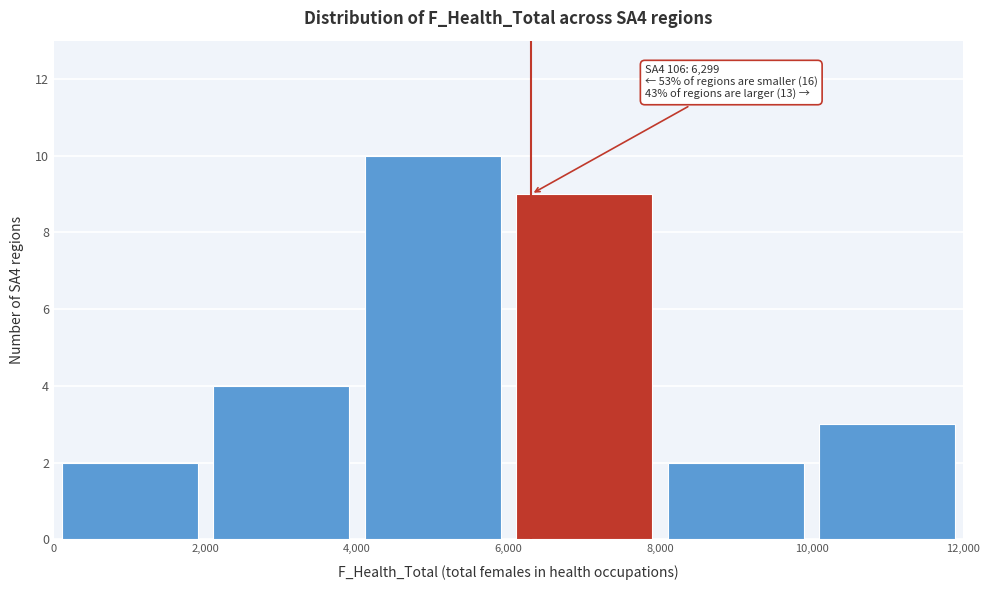

Over which range of the x-axis is the bar tallest?

4,000 to 6,000